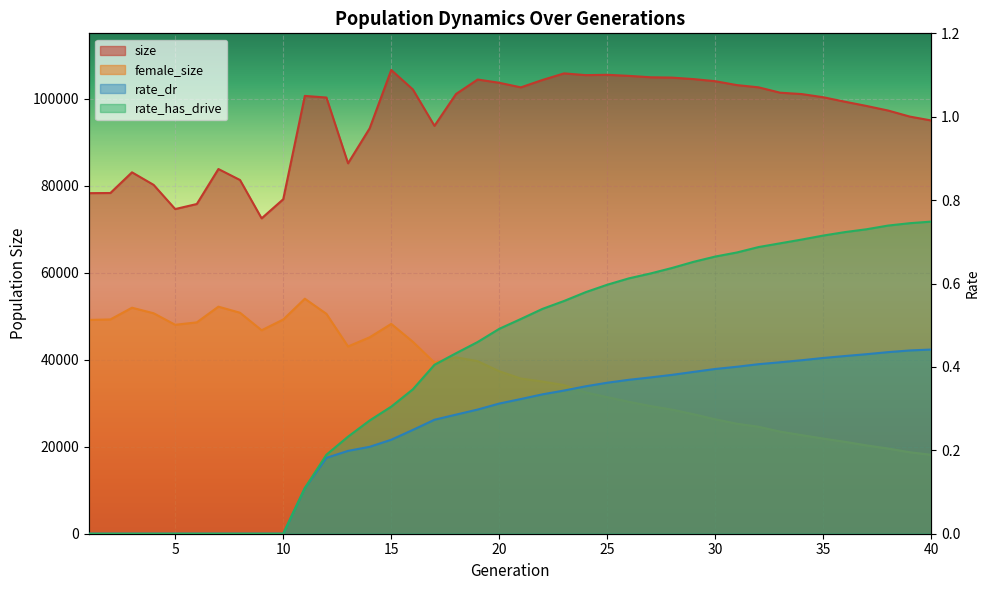

Reading left to right, transcribe all the data shown in this chart.

size: 1=78270.0	2=78304.0	3=83058.0	4=80178.0	5=74615.0	6=75775.0	7=83816.0	8=81291.0	9=72479.0	10=76871.0	11=100620.0	12=100246.0	13=85130.0	14=93164.0	15=106575.0	16=102110.0	17=93745.0	18=101067.0	19=104387.0	20=103635.0	21=102584.0	22=104285.0	23=105796.0	24=105395.0	25=105469.0	26=105226.0	27=104904.0	28=104826.0	29=104481.0	30=103996.0	31=103104.0	32=102594.0	33=101358.0	34=101044.0	35=100308.0	36=99286.0	37=98310.0	38=97257.0	39=95871.0	40=94968.0
female_size: 1=49132.0	2=49248.0	3=51941.0	4=50670.0	5=48018.0	6=48576.0	7=52186.0	8=50786.0	9=46758.0	10=49224.0	11=54009.0	12=50529.0	13=43036.0	14=45138.0	15=48223.0	16=44113.0	17=39331.0	18=40546.0	19=39658.0	20=37340.0	21=35663.0	22=34975.0	23=34151.0	24=32485.0	25=31388.0	26=30318.0	27=29341.0	28=28510.0	29=27448.0	30=26284.0	31=25270.0	32=24584.0	33=23462.0	34=22661.0	35=21864.0	36=21119.0	37=20298.0	38=19577.0	39=18722.0	40=18135.0
rate_dr: 1=0.0	2=0.0	3=0.0	4=0.0	5=0.0	6=0.0	7=0.0	8=0.0	9=0.0	10=0.0	11=0.1	12=0.2	13=0.2	14=0.2	15=0.2	16=0.2	17=0.3	18=0.3	19=0.3	20=0.3	21=0.3	22=0.3	23=0.3	24=0.4	25=0.4	26=0.4	27=0.4	28=0.4	29=0.4	30=0.4	31=0.4	32=0.4	33=0.4	34=0.4	35=0.4	36=0.4	37=0.4	38=0.4	39=0.4	40=0.4
rate_has_drive: 1=0.0	2=0.0	3=0.0	4=0.0	5=0.0	6=0.0	7=0.0	8=0.0	9=0.0	10=0.0	11=0.1	12=0.2	13=0.2	14=0.3	15=0.3	16=0.3	17=0.4	18=0.4	19=0.5	20=0.5	21=0.5	22=0.5	23=0.6	24=0.6	25=0.6	26=0.6	27=0.6	28=0.6	29=0.7	30=0.7	31=0.7	32=0.7	33=0.7	34=0.7	35=0.7	36=0.7	37=0.7	38=0.7	39=0.7	40=0.7